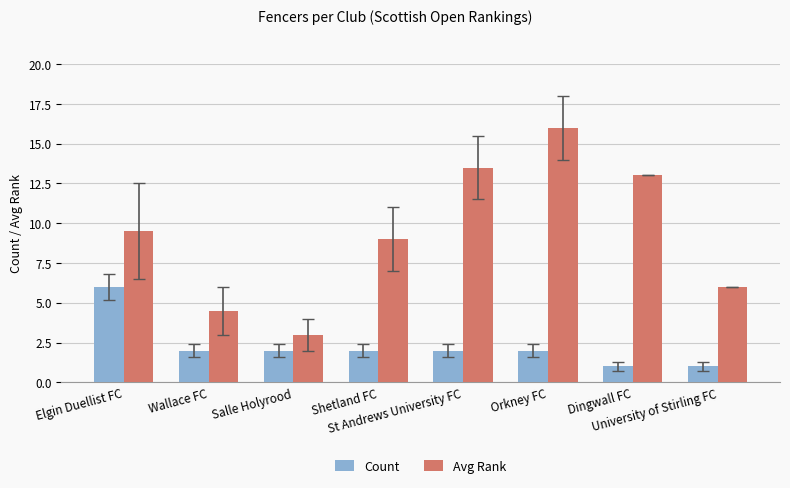

Where is Avg Rank nearest to the value 9?

Shetland FC